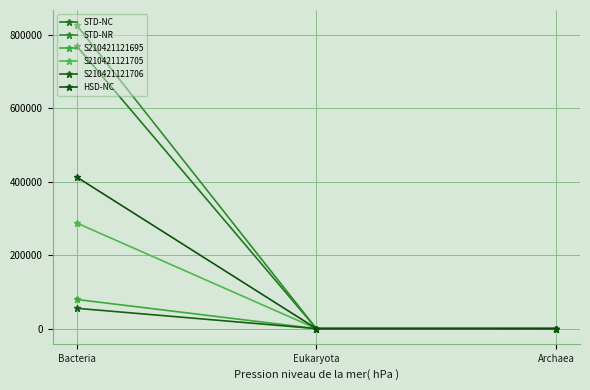

Does the chart display data point markers on the line(s)?

Yes